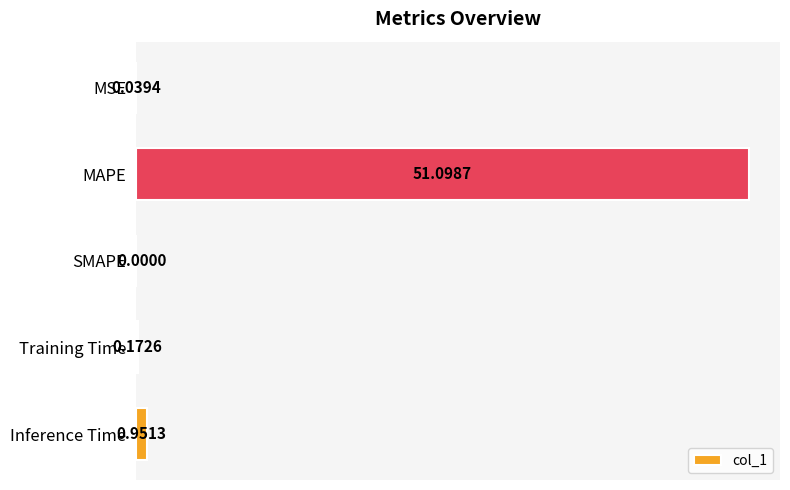

Are the bars horizontal?

Yes